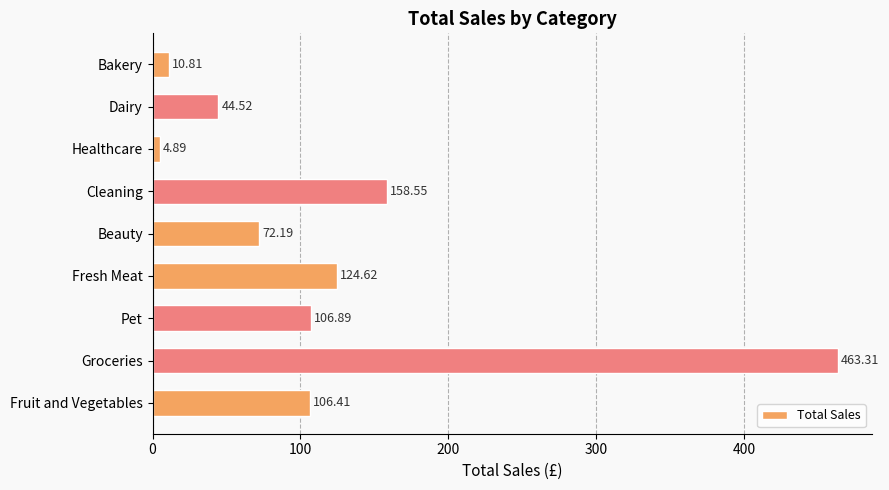

List the labels in order of value, smallest first.

Healthcare, Bakery, Dairy, Beauty, Fruit and Vegetables, Pet, Fresh Meat, Cleaning, Groceries